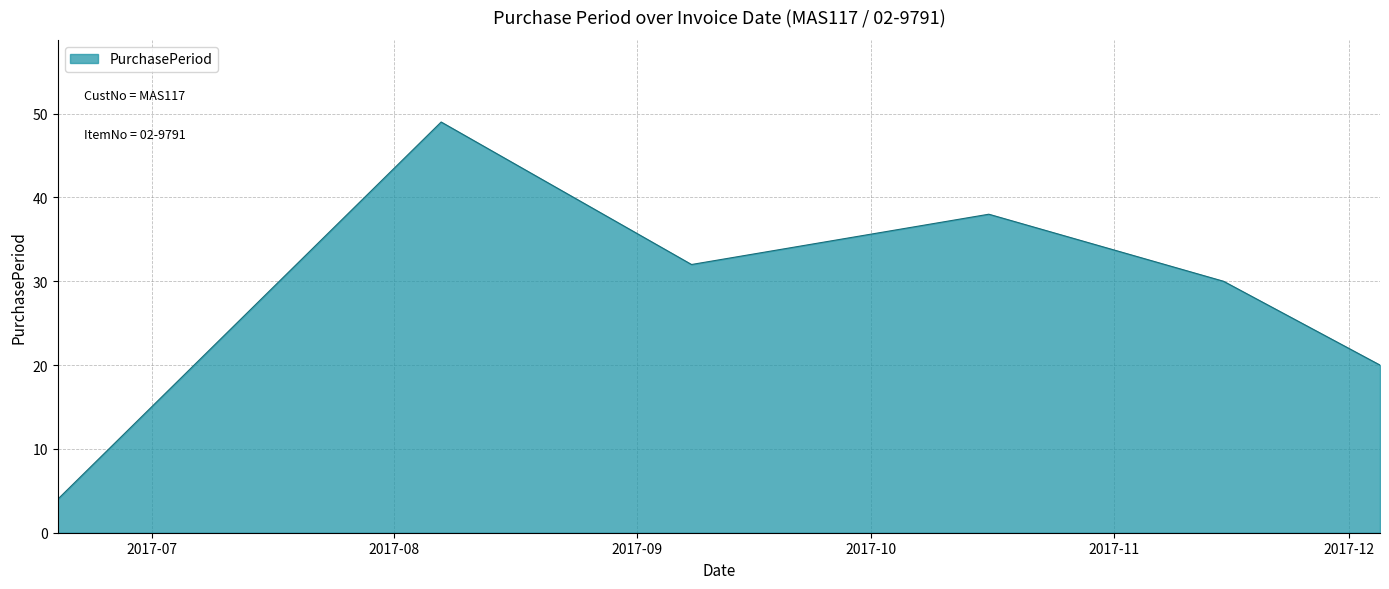

True or false: the data has more than 1 interior local peaks.

True